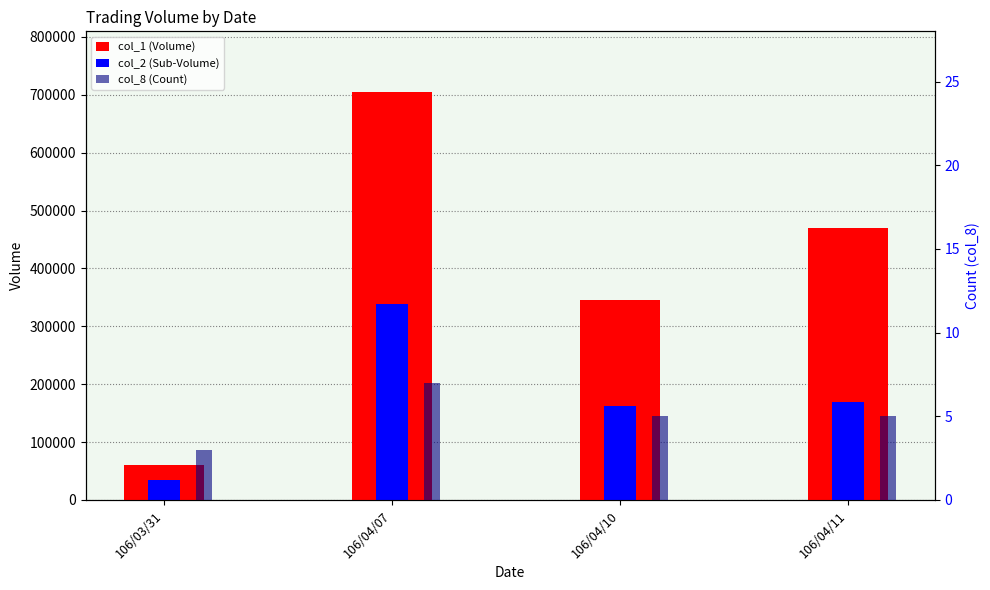

Rank the series at 106/04/07 from lowest to highest value.

col_8 (Count), col_2 (Sub-Volume), col_1 (Volume)